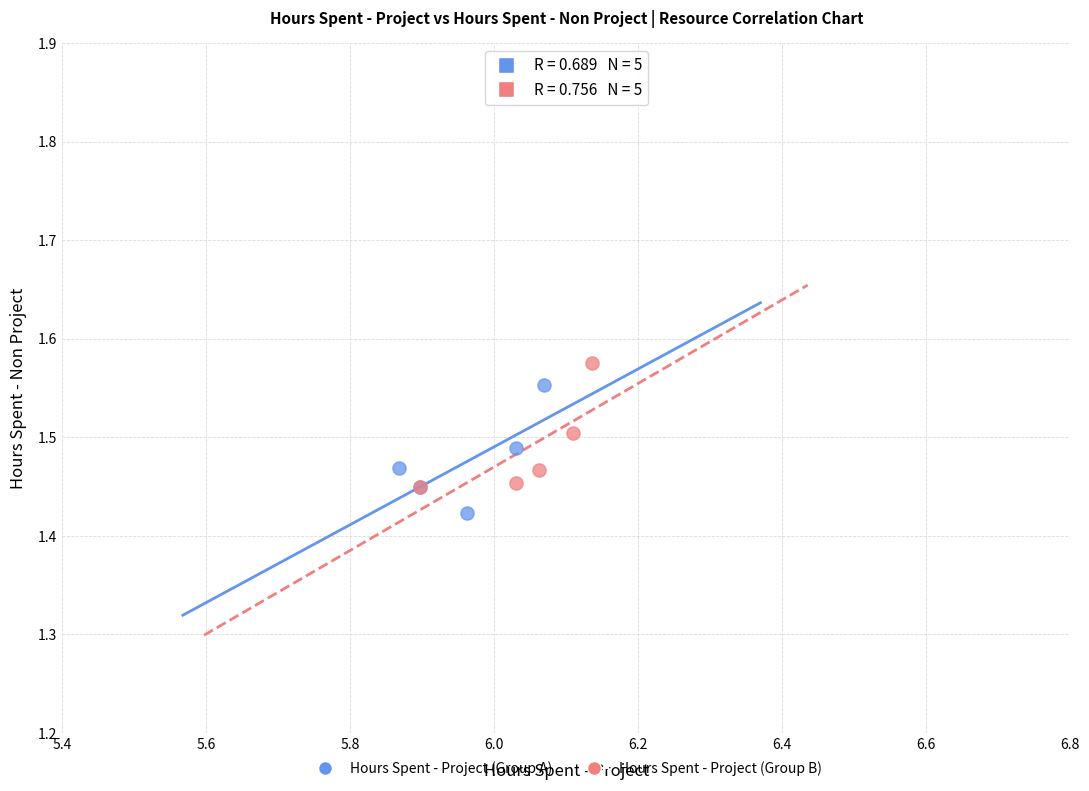

Which series reaches the maximum Y coordinate?

Hours Spent - Project (Group B)